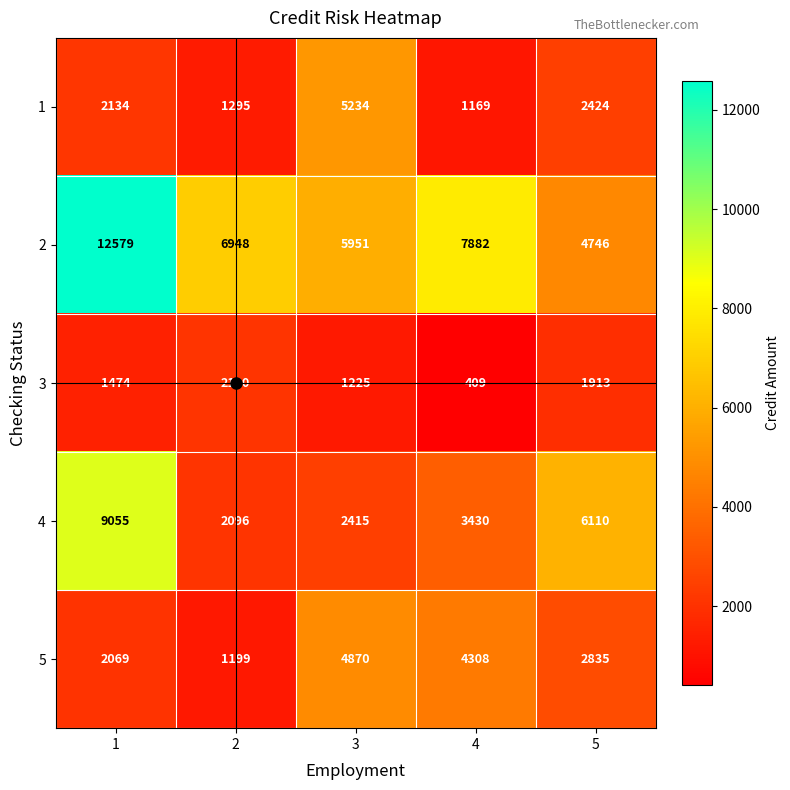

Is it true that 5 equals 618 at 2?

False